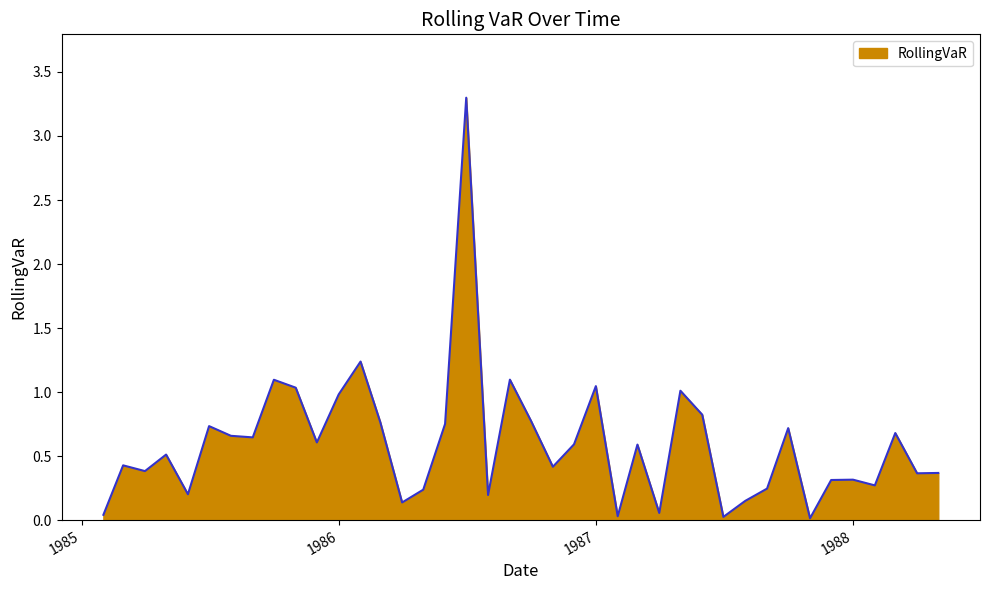

What is the difference between the maximum and minimum values?

3.3